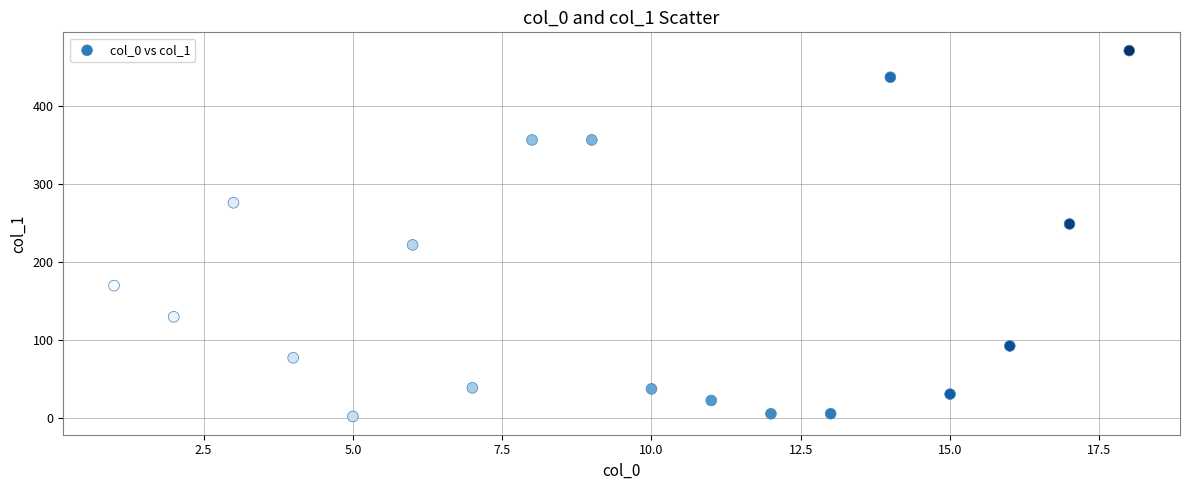

What is the range of Y values (max minus min)?

470.3